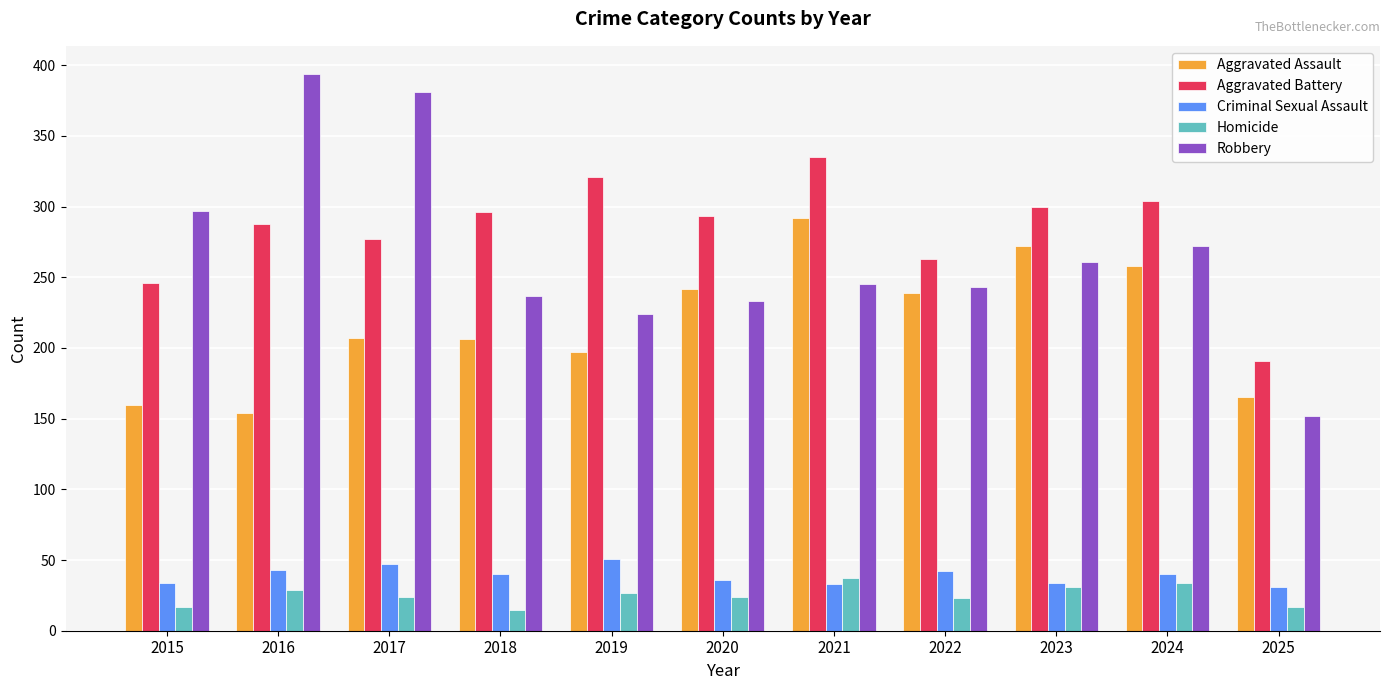

What is the lowest value of the Robbery series?

152